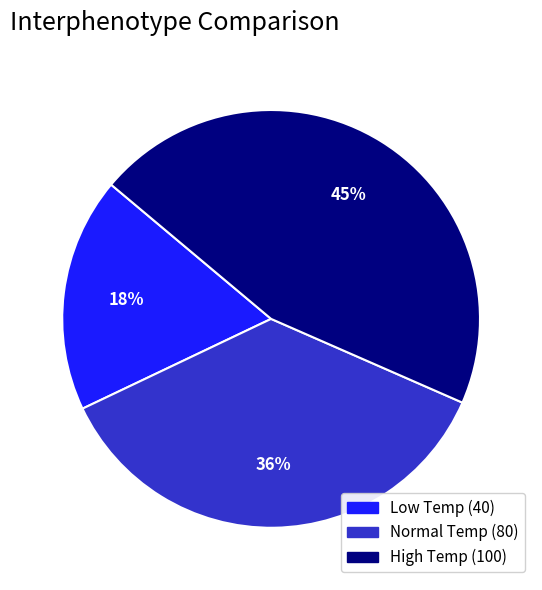

To the nearest percent, what is the combined percentage of Normal Temp and High Temp?

82%